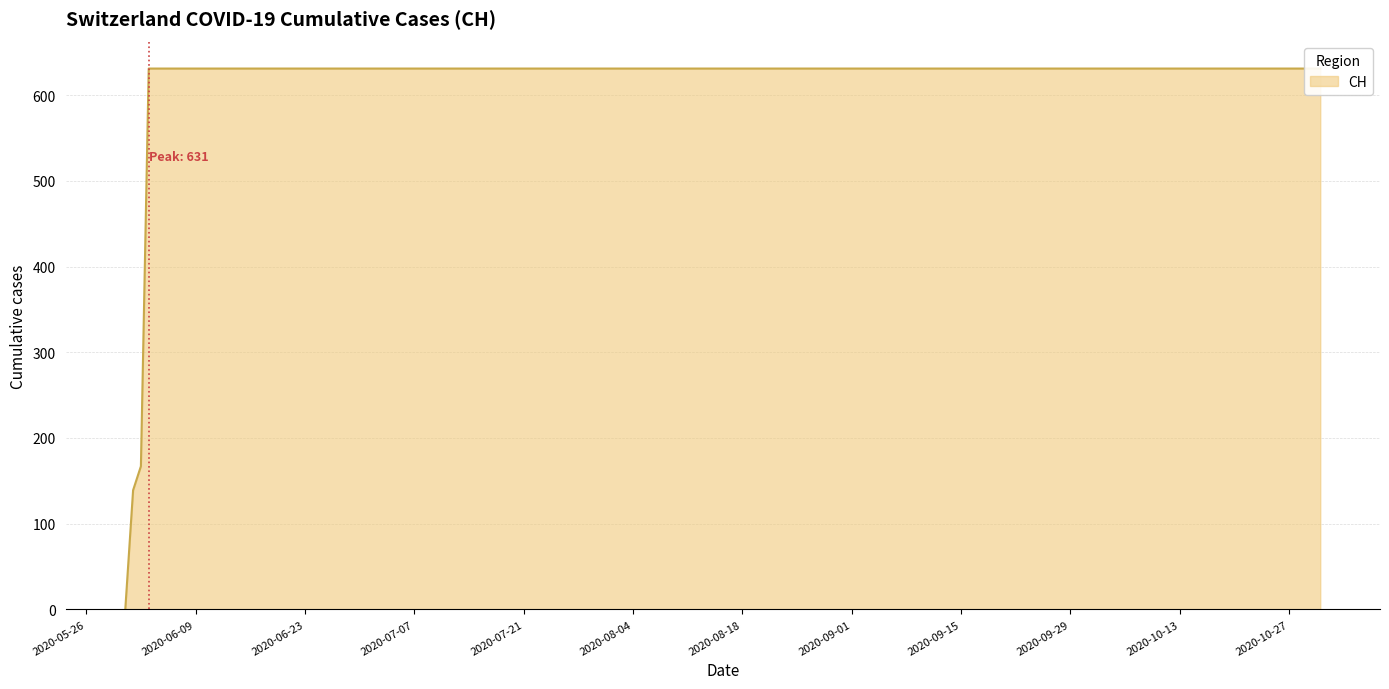

What position from the left is 2020-06-20?

7